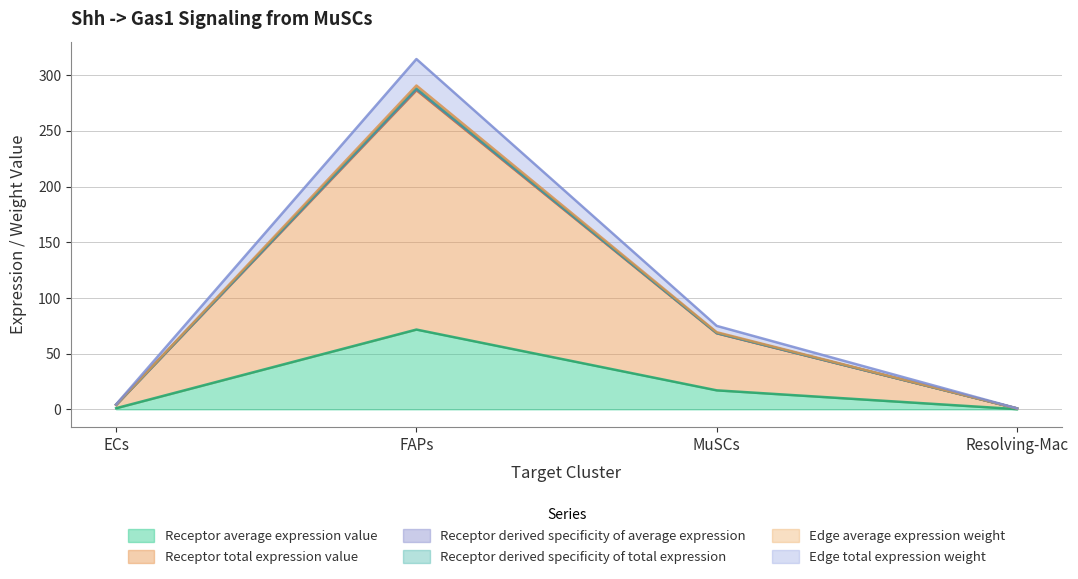

What is the label of the 1st point from the left?

ECs